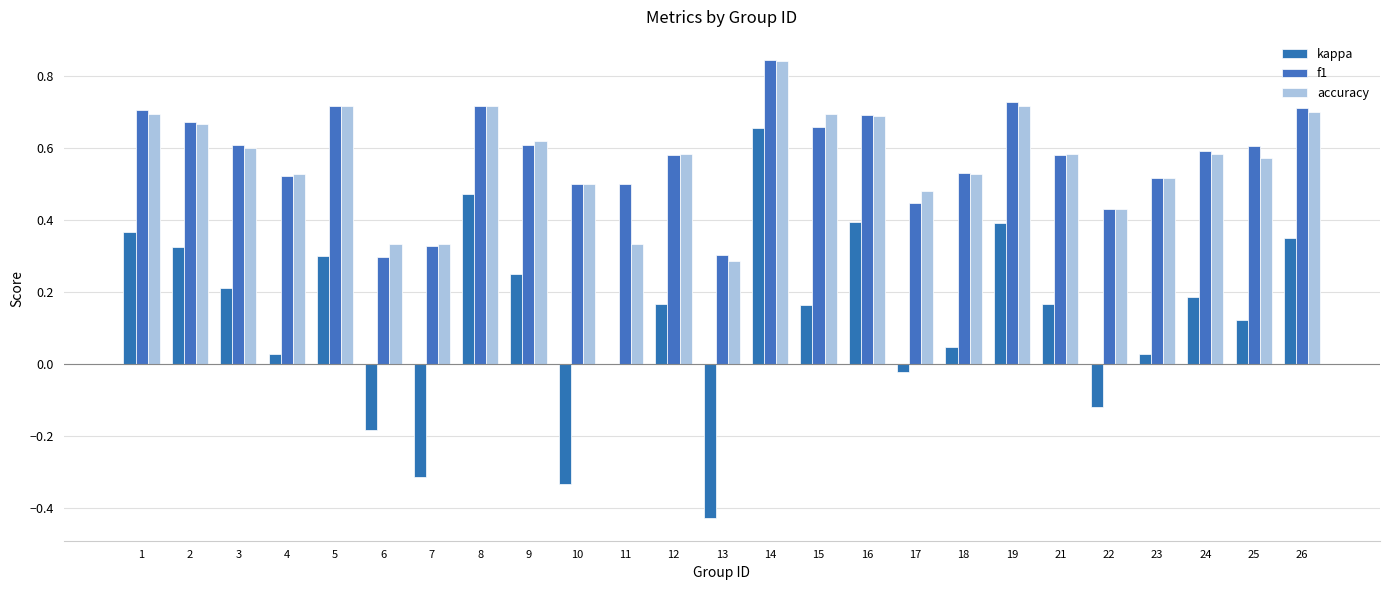

At how many categories does at least one series exceed 0?

25